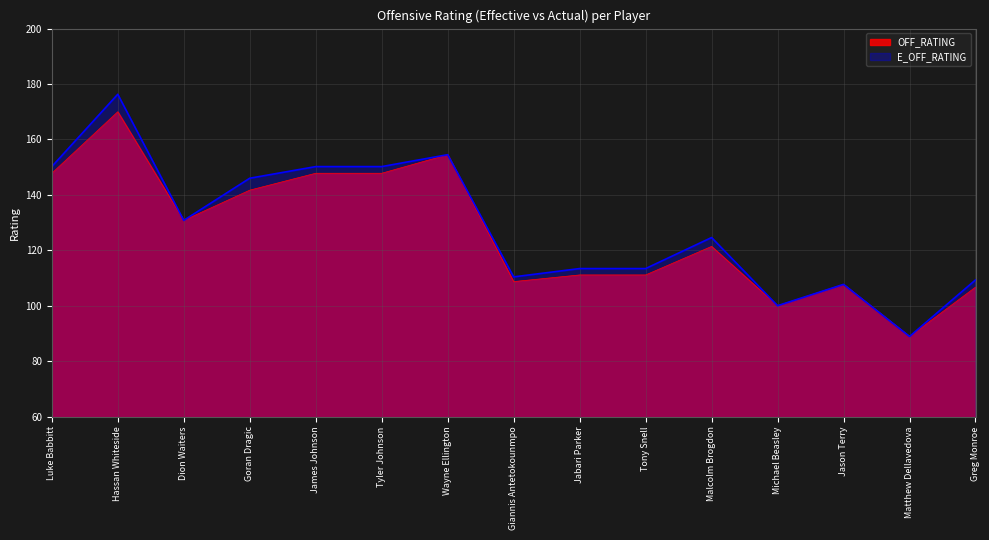

Reading left to right, list all the values displayed in this chart.

OFF_RATING: 147.8	170.0	130.8	141.7	147.8	147.8	154.5	108.7	111.1	111.1	121.4	100.0	107.7	88.9	106.7
E_OFF_RATING: 150.2	176.3	130.8	146.0	150.2	150.2	154.5	110.4	113.4	113.4	124.6	100.0	107.7	88.9	109.3